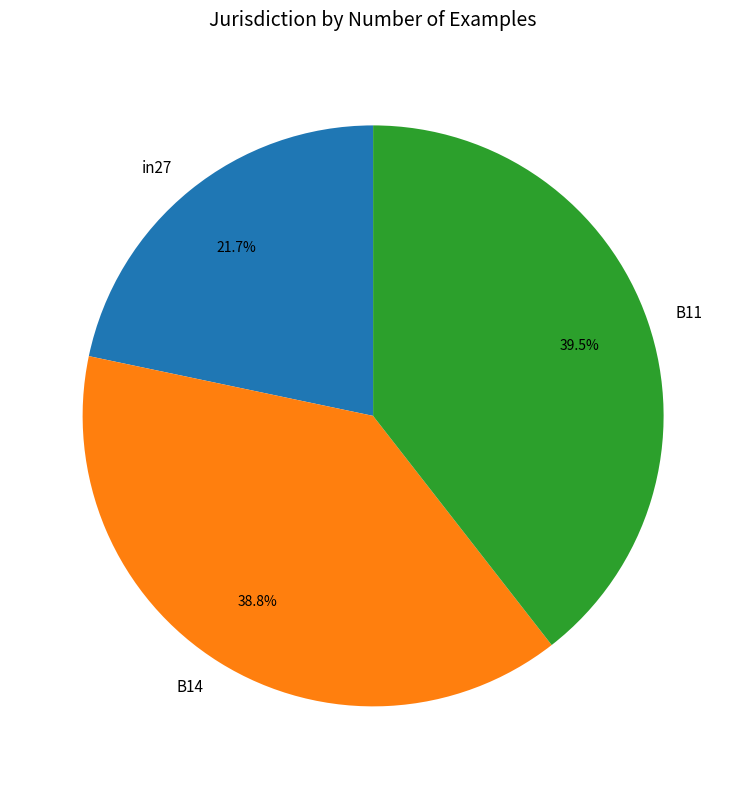

To the nearest percent, what percentage of the pie is B14?

39%